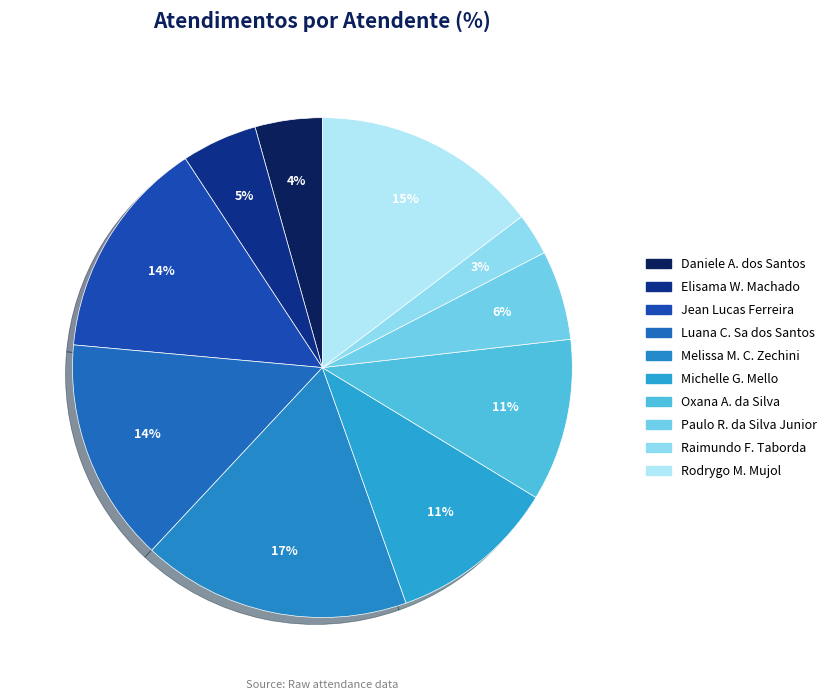

What is the largest slice in the pie chart?

Melissa Maria Caleffi Zechini